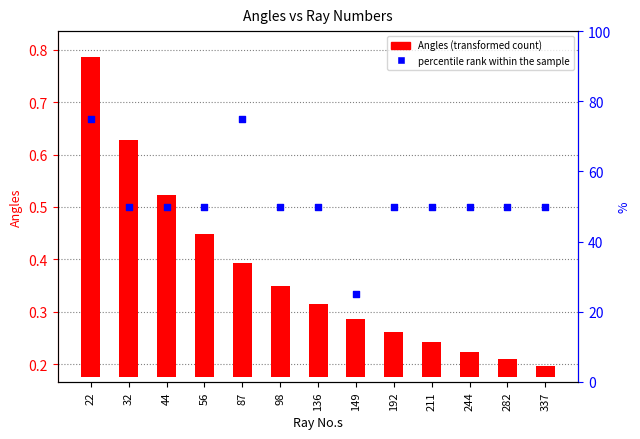

Which series contains the highest Y value?

percentile rank within the sample